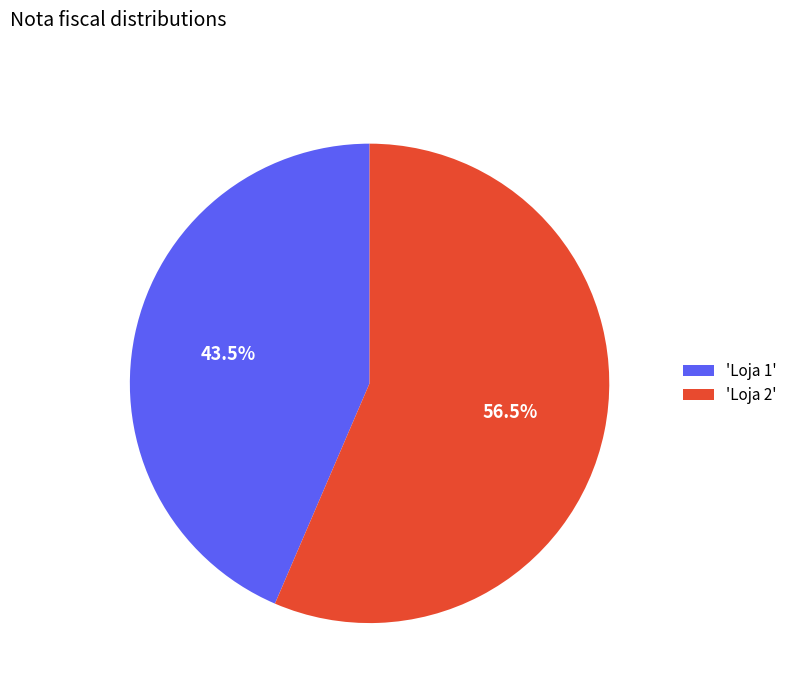

What is the ratio of the value at 'Loja 2' to the value at 'Loja 1'?

1.3